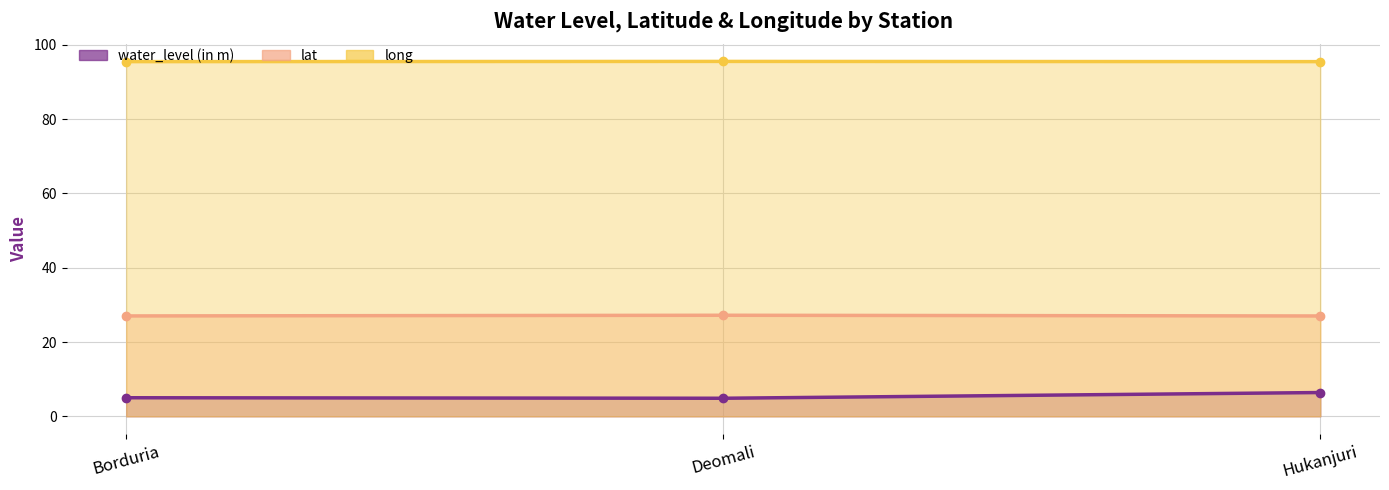

Which series has the largest range (max minus min)?

water_level (in m)